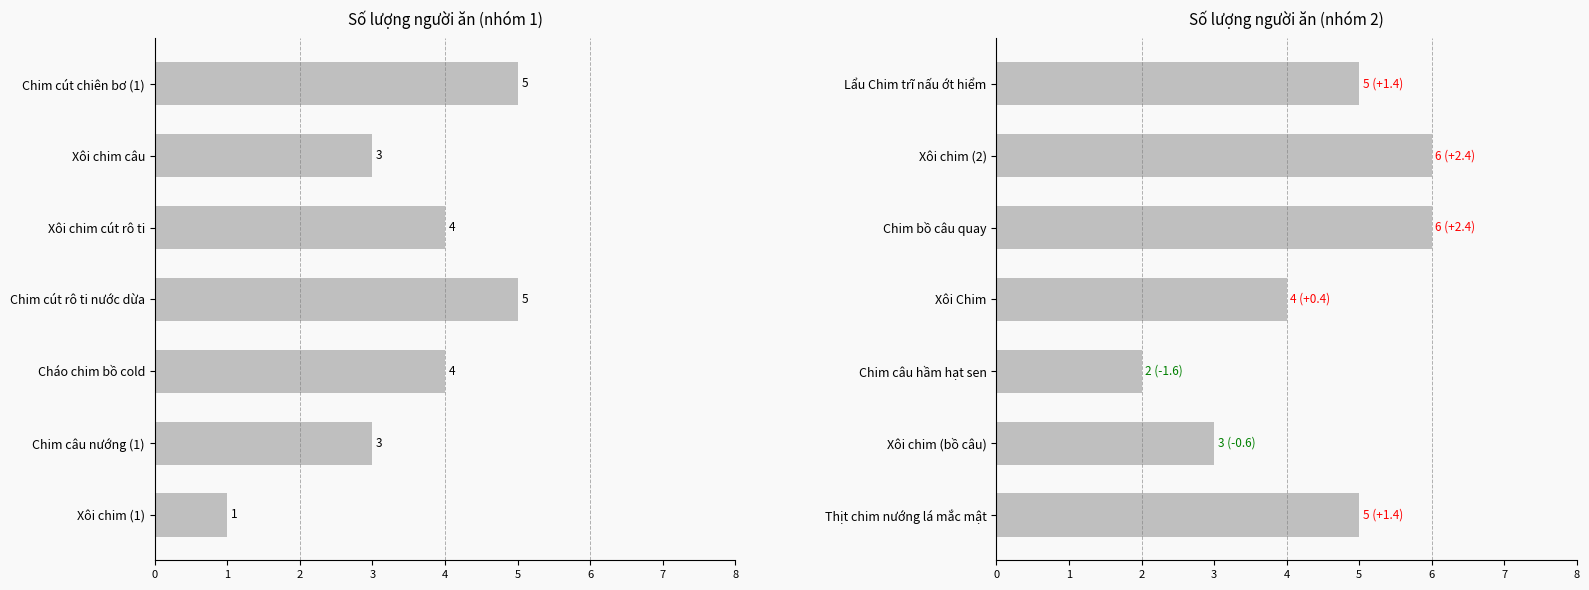

Which has a higher value, Xôi chim (2) or Chim câu hầm hạt sen?

Xôi chim (2)